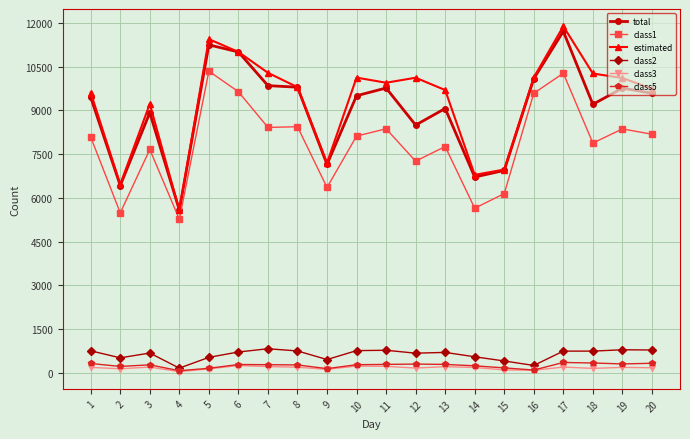

The value of estimated at 18 is 16245. True or false?

False